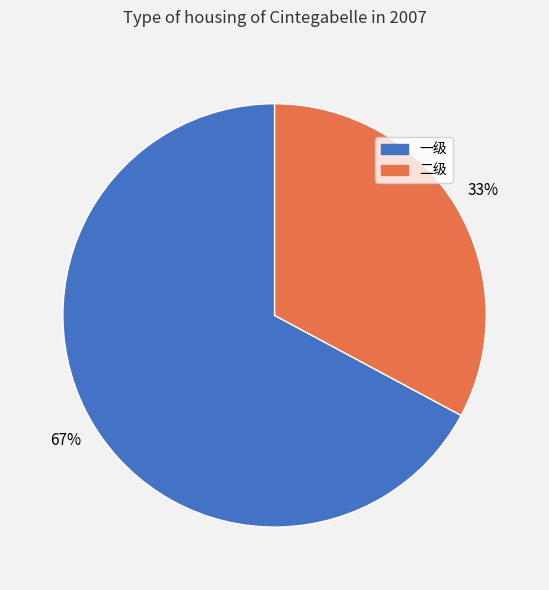

What is the smallest slice in the pie chart?

二级